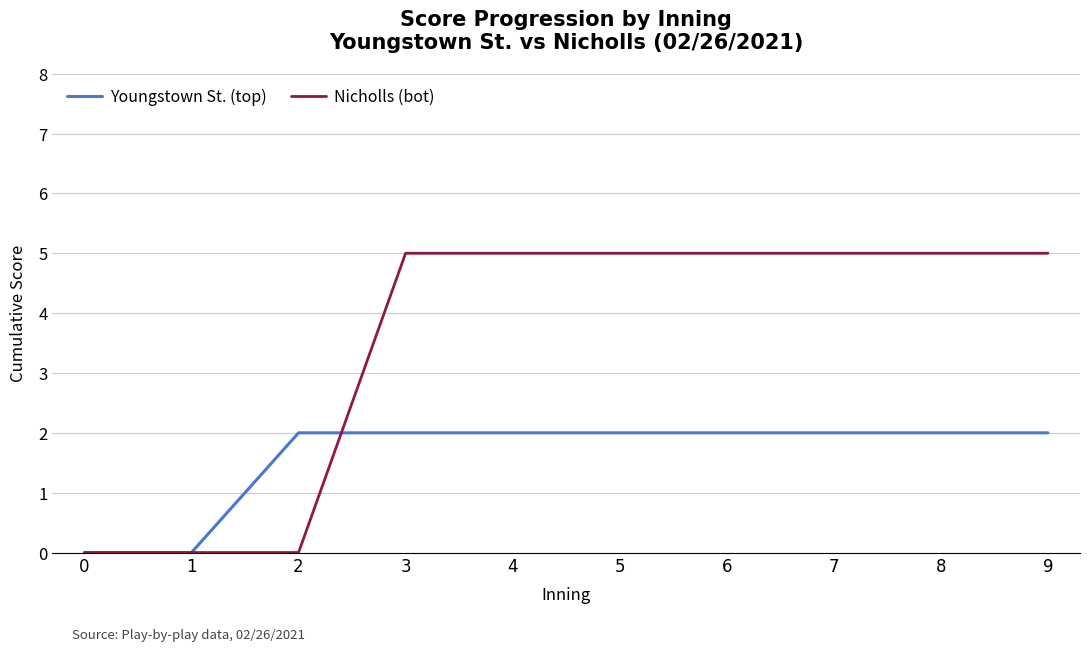

How many lines are shown in the chart?

2